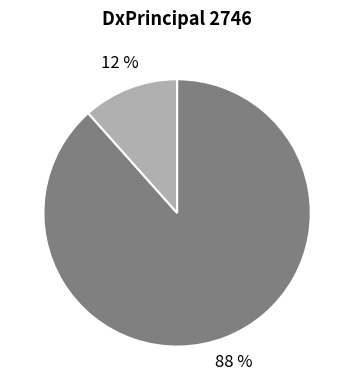

Does any single category account for the majority?

Yes